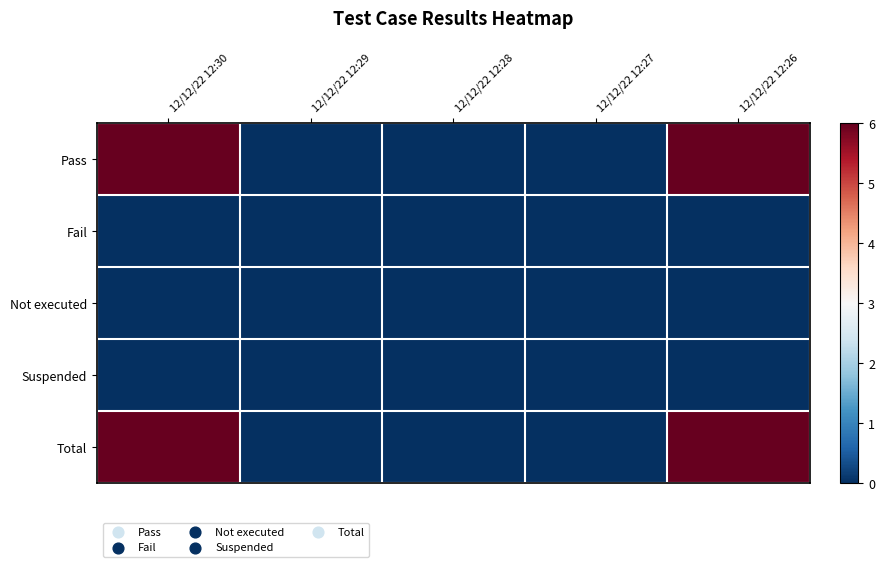

Which series has the largest range (max minus min)?

Pass